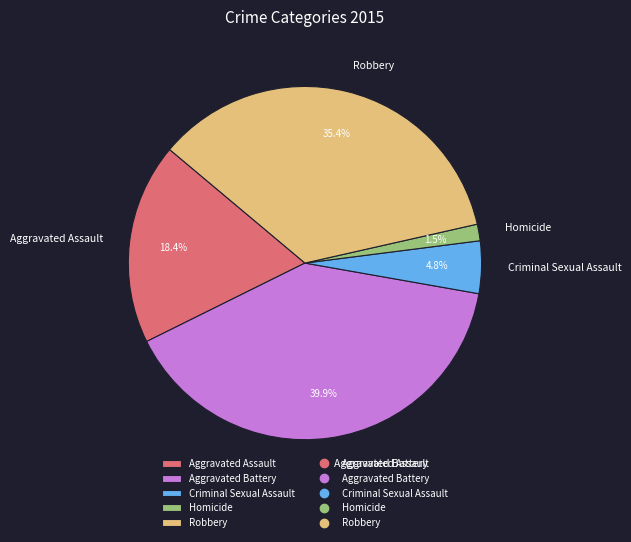

To the nearest percent, what portion does Criminal Sexual Assault represent?

5%